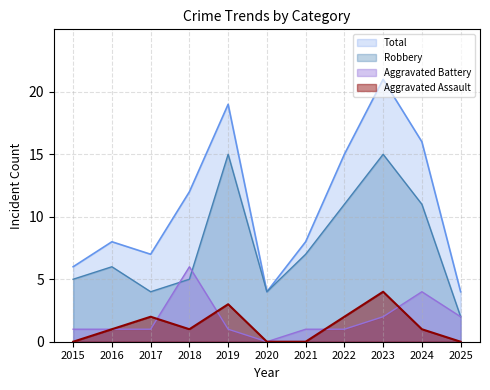

The value of Total at 2023 is 12. True or false?

False